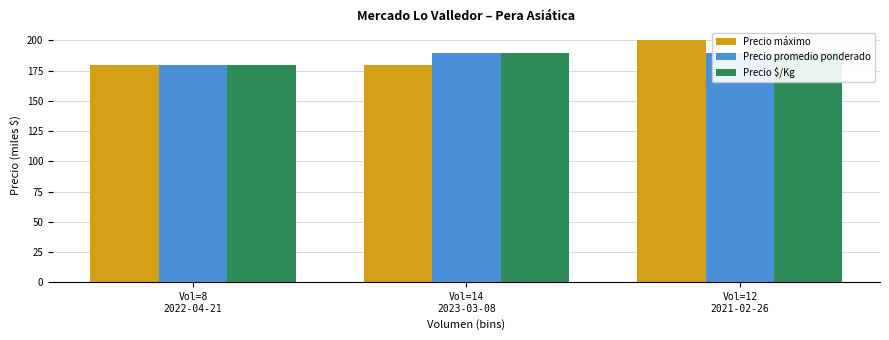

At how many categories does at least one series exceed 194?

1